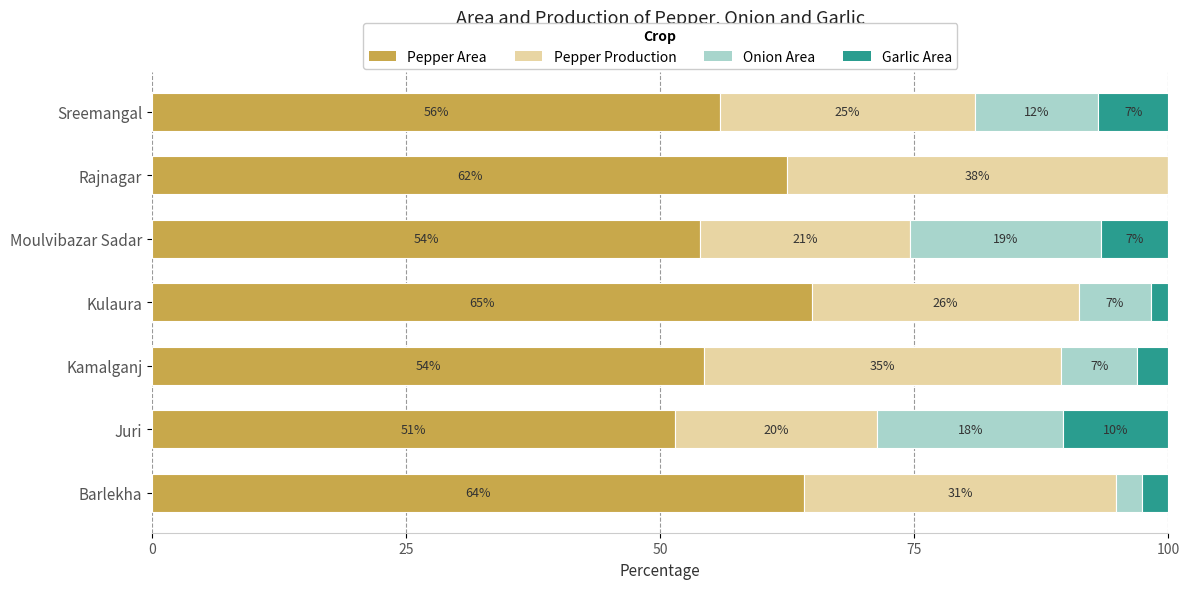

What is the total value across all series at Rajnagar?

100.0